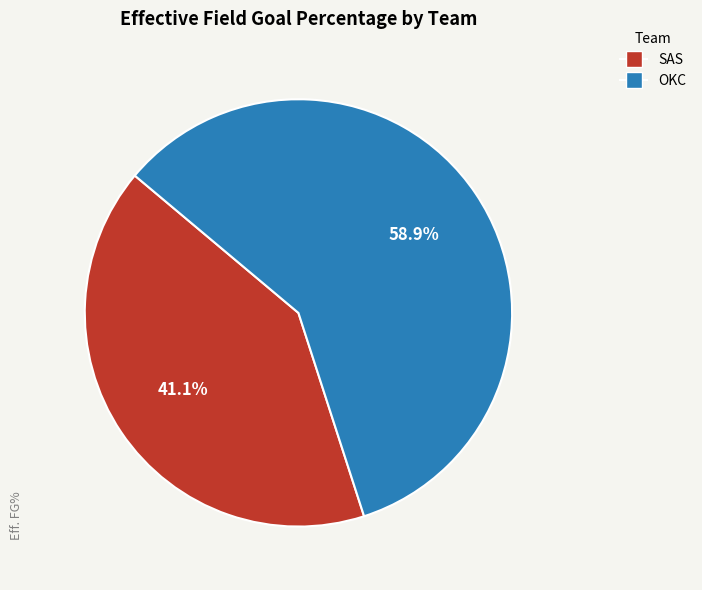

Between OKC and SAS, which is larger?

OKC